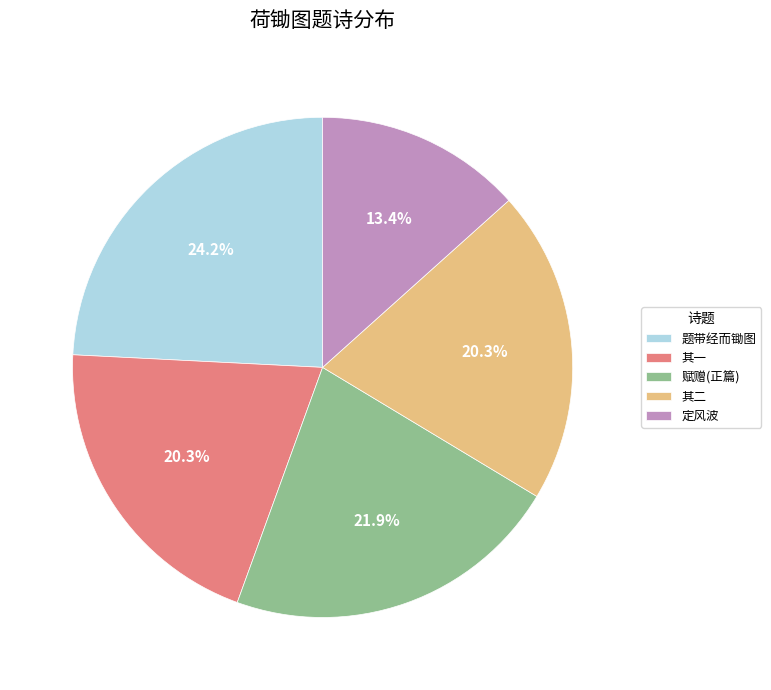

How many slices are in this pie chart?

5